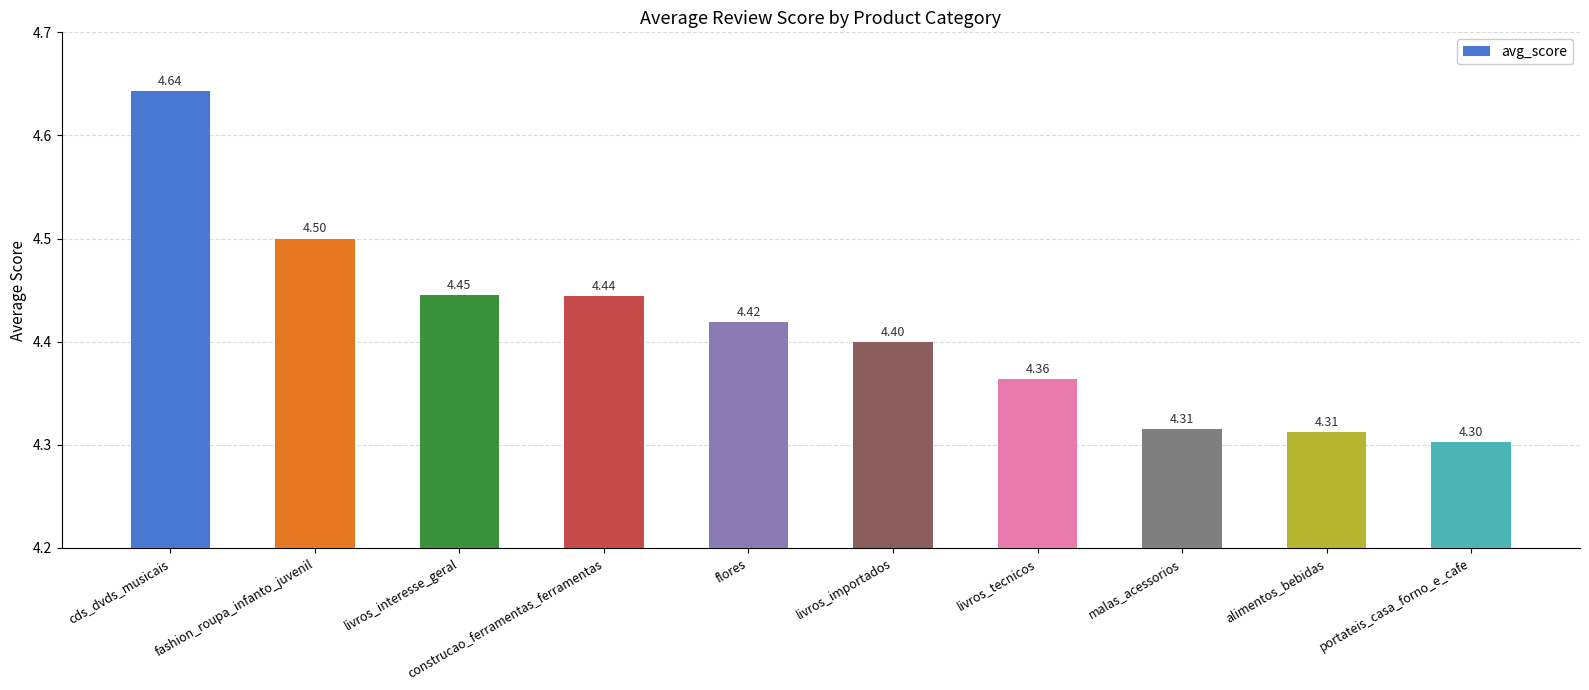

True or false: the data shows 4.5 at fashion_roupa_infanto_juvenil.

True